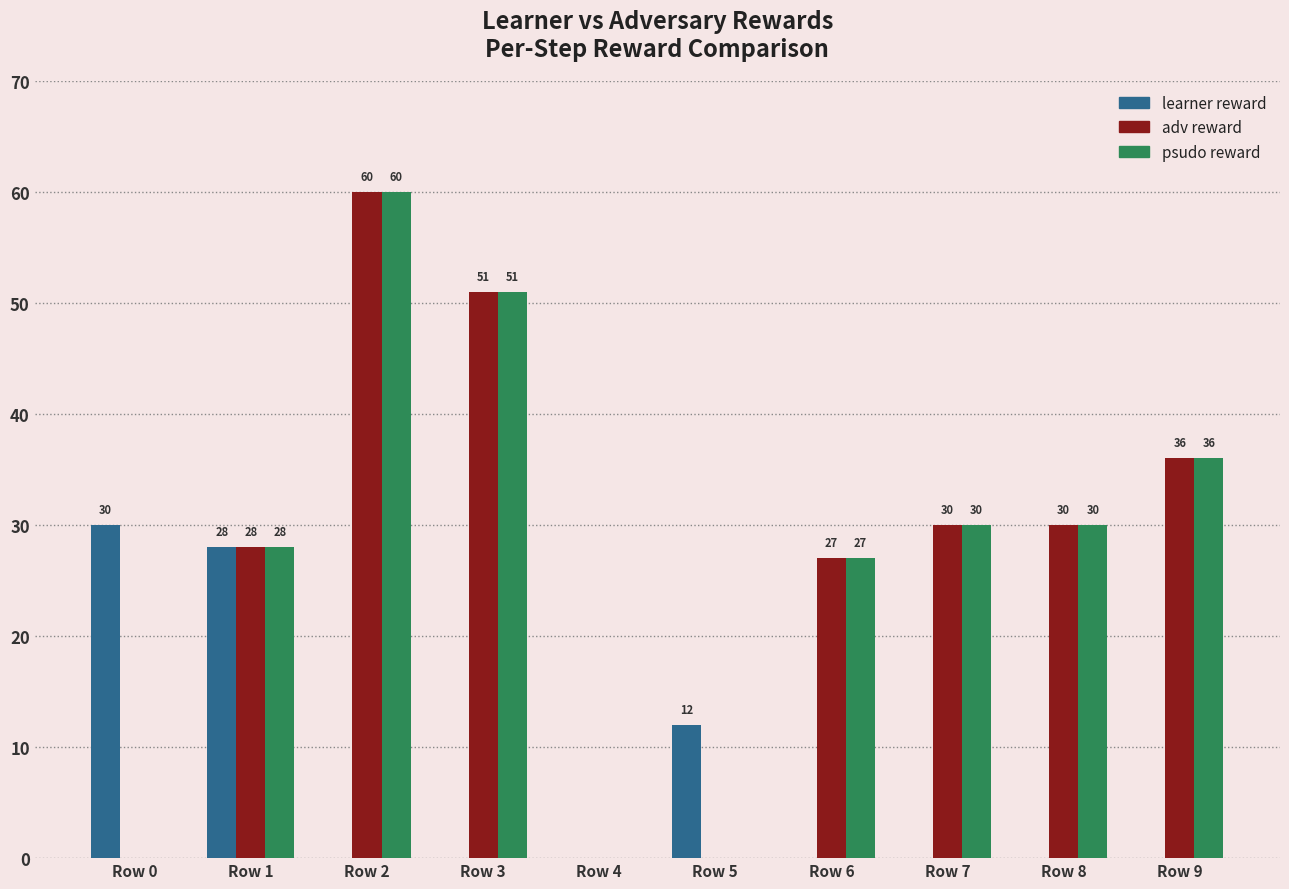

Is the value of psudo reward at Row 6 greater than the value of learner reward at Row 8?

Yes